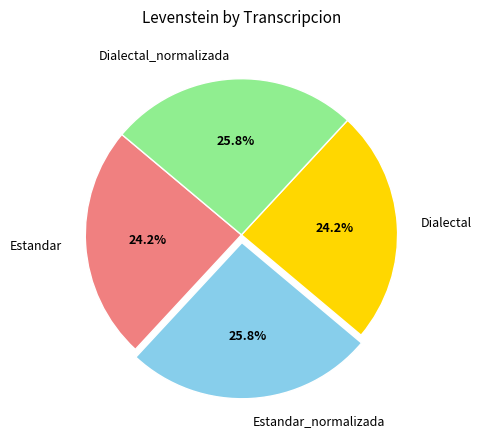

Is there a majority slice in this chart?

No